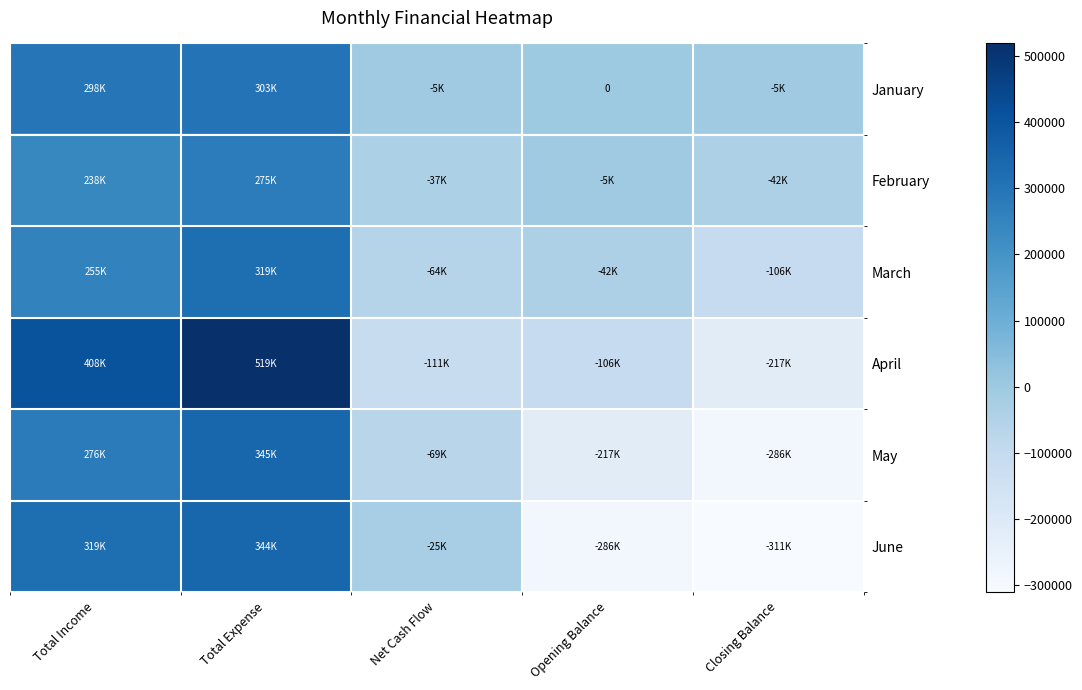

Where does the March series first go above -41883?

Total Income